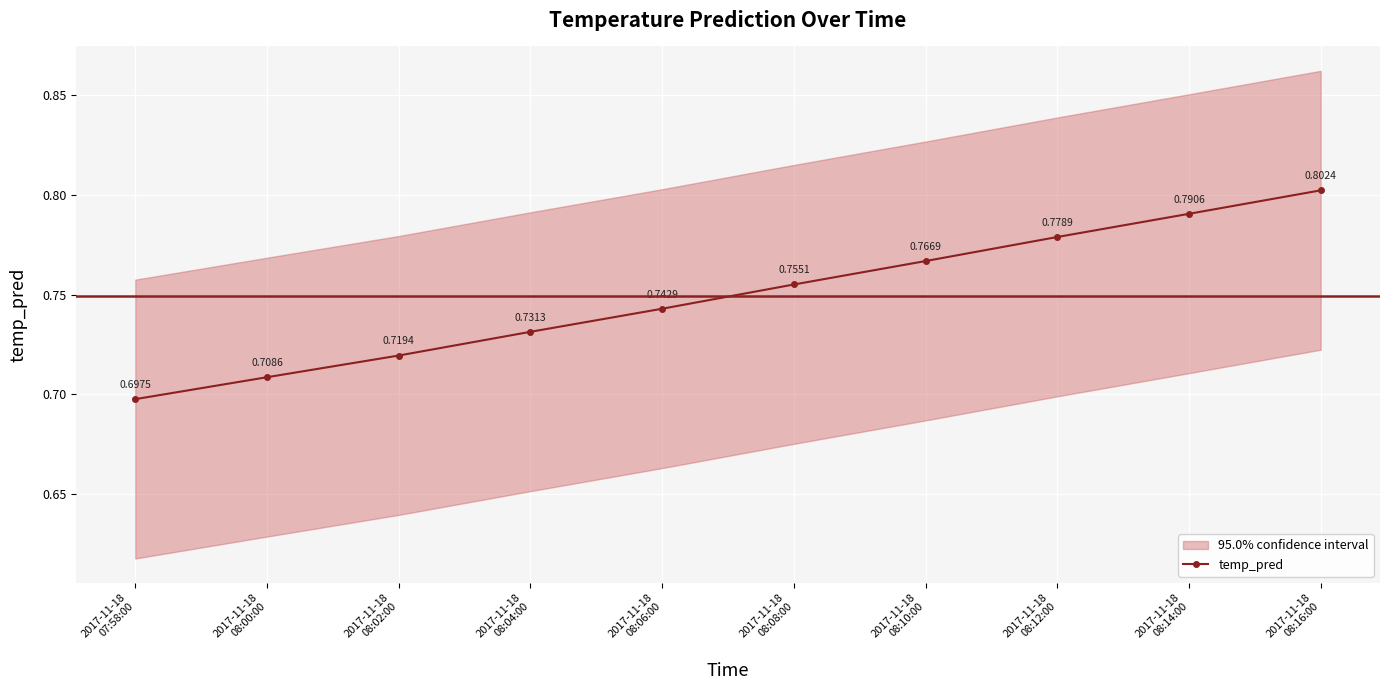

What is the maximum value shown in the chart?

0.8